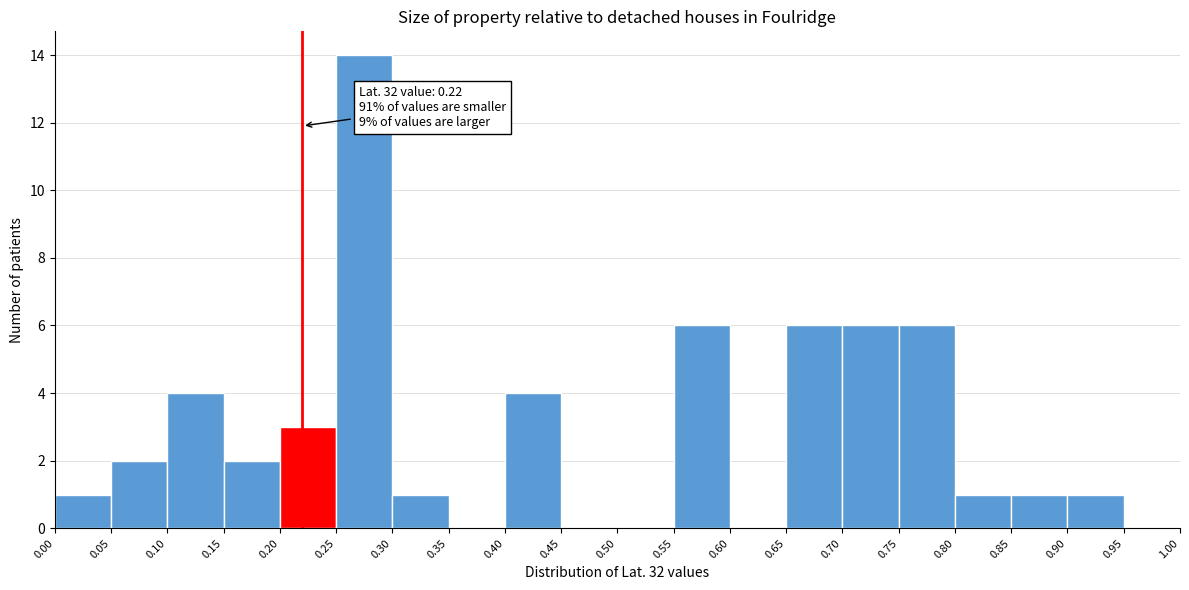

Which range on the x-axis has the tallest bar?

0.25 to 0.30